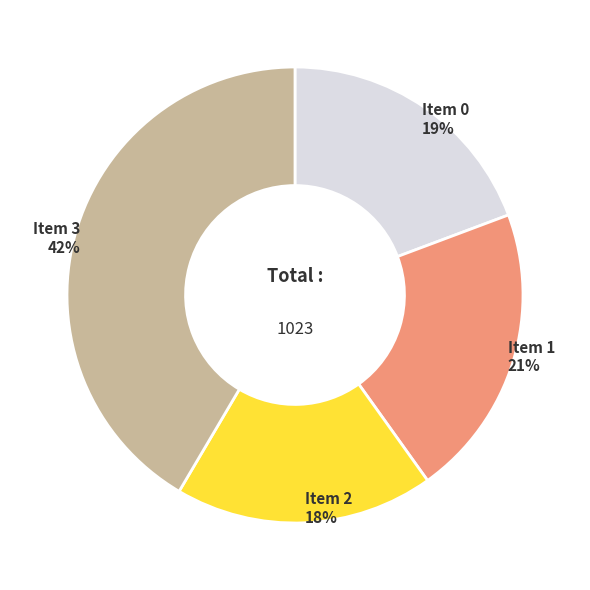

What is the ratio of the value at Item 1 to the value at Item 3?

0.5